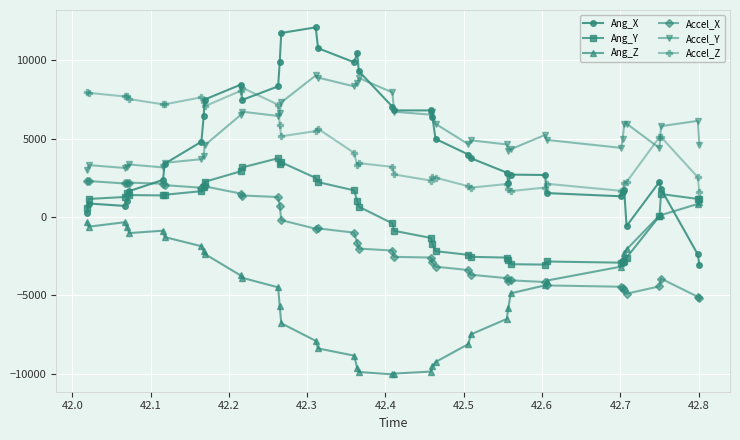

True or false: Accel_Y and Accel_X cross at least once.

False